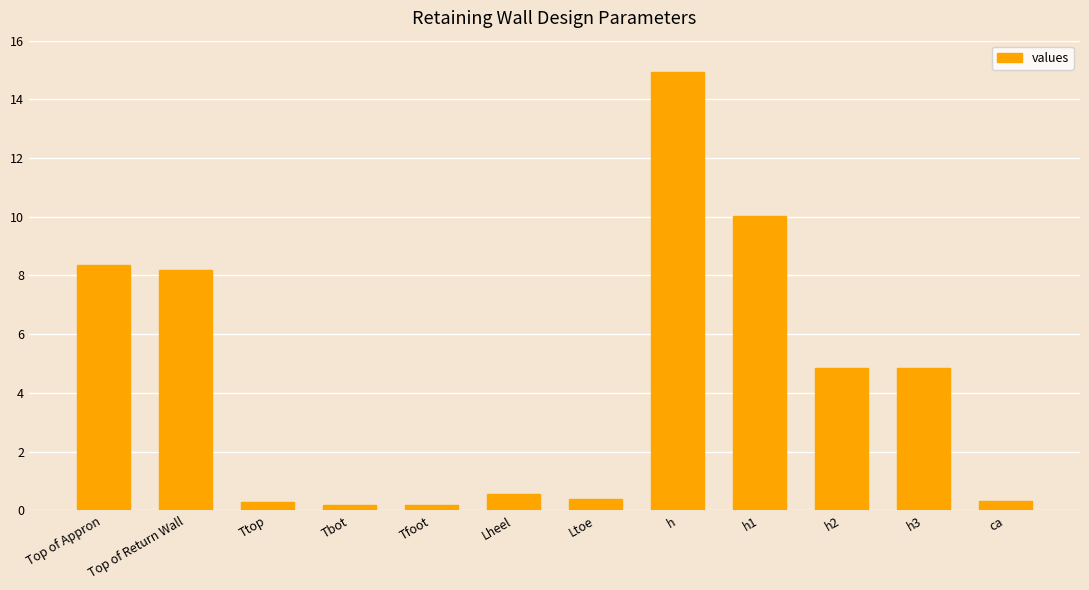

At which label does the data first exceed 4?

Top of Appron